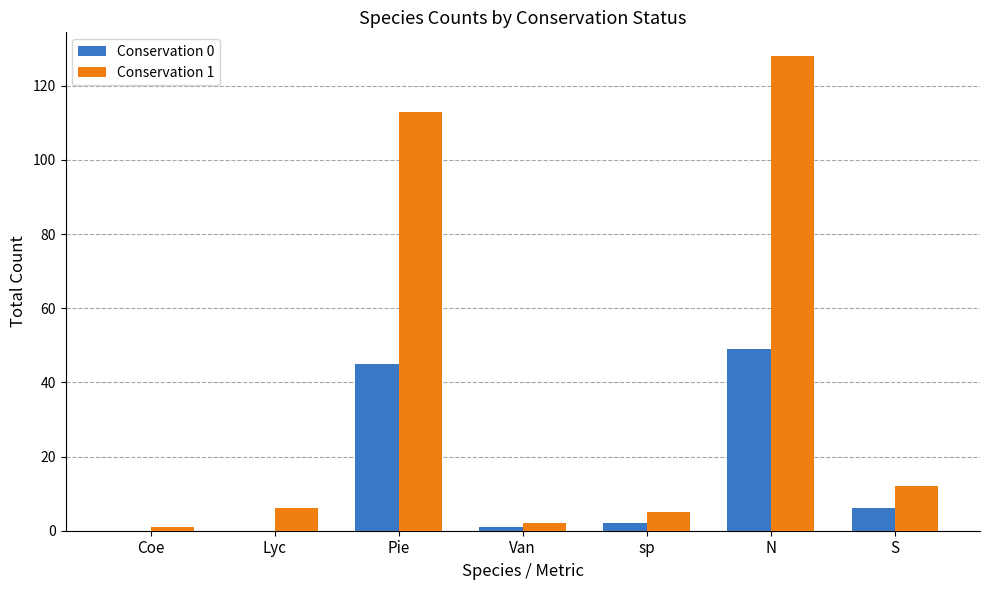

How many data points does each series have?

7